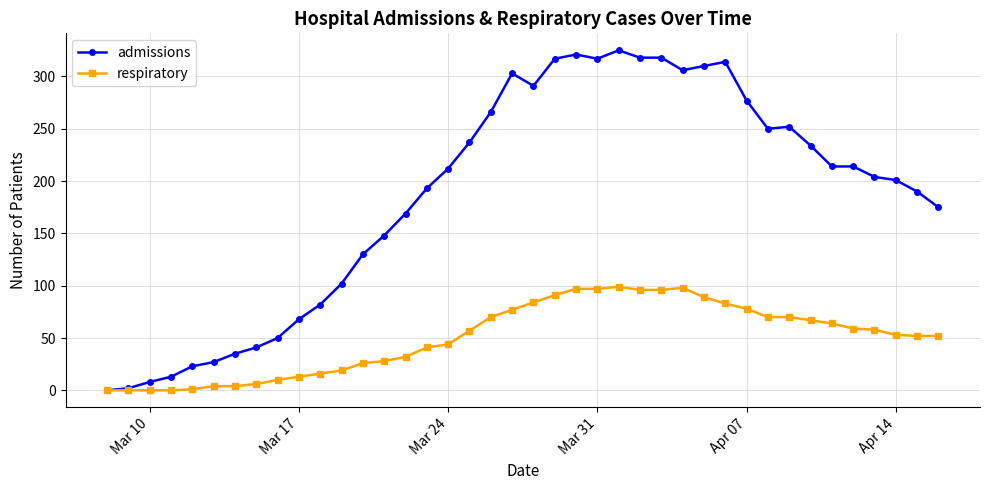

What is the greatest value displayed?

325